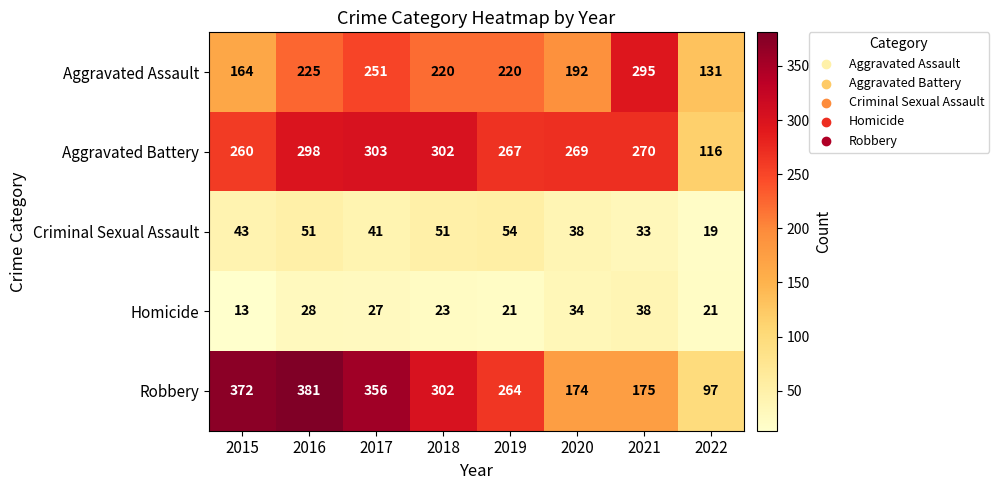

Rank the series at 2021 from highest to lowest value.

Aggravated Assault, Aggravated Battery, Robbery, Homicide, Criminal Sexual Assault